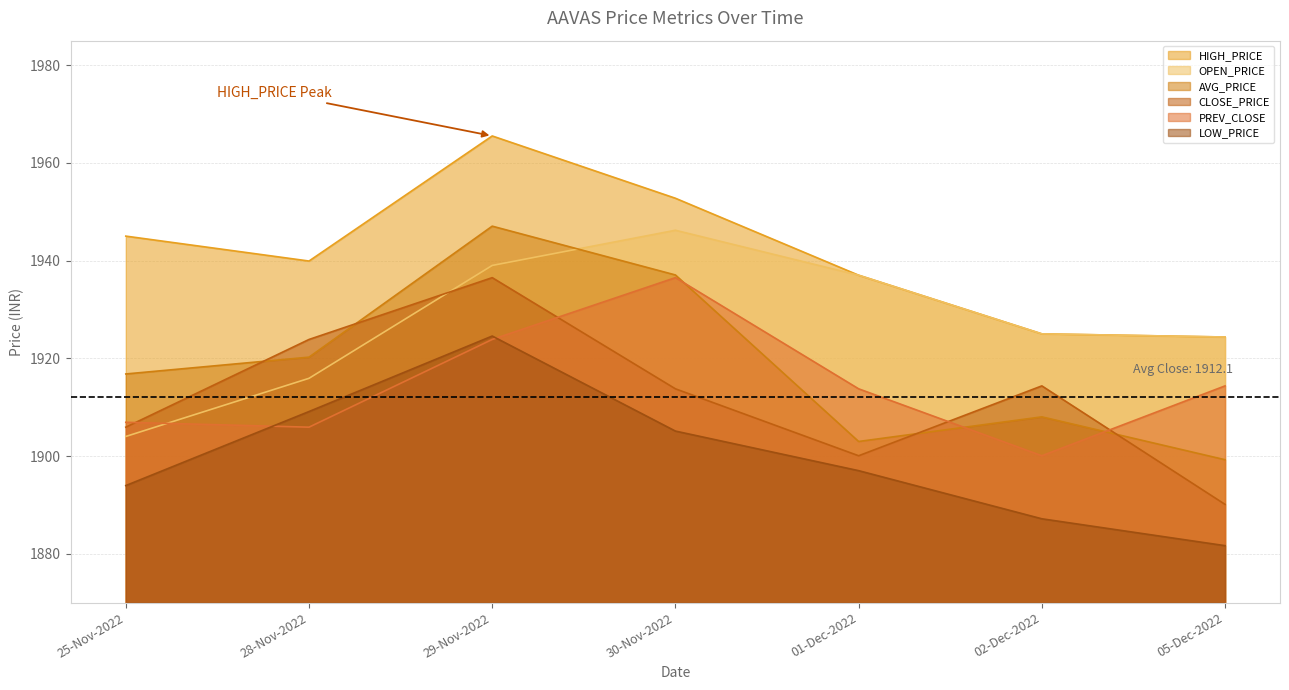

At which label is HIGH_PRICE closest to 1944?

25-Nov-2022